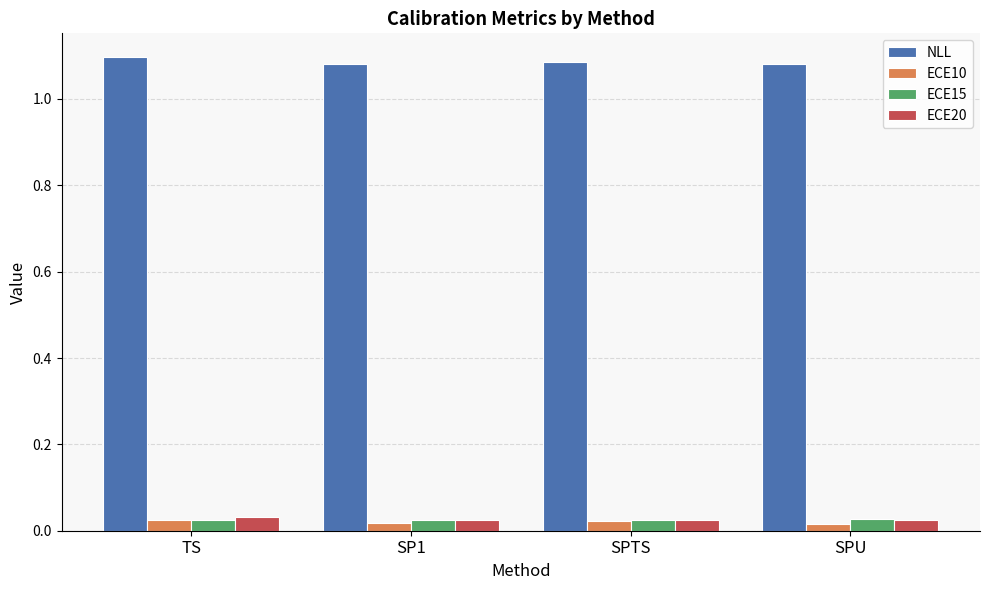

Does the chart contain any negative values?

No